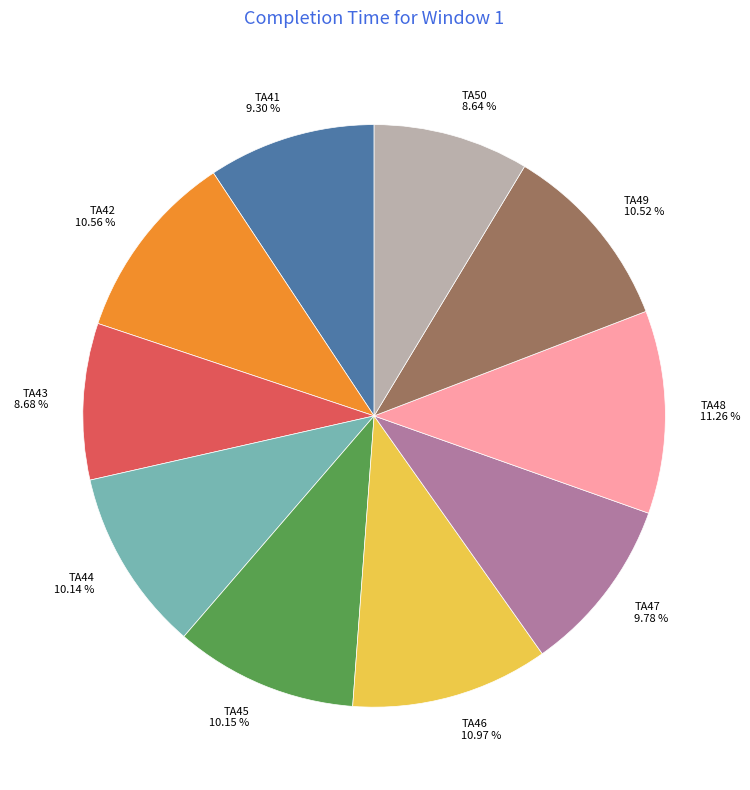

Which has a higher value, TA47 or TA42?

TA42